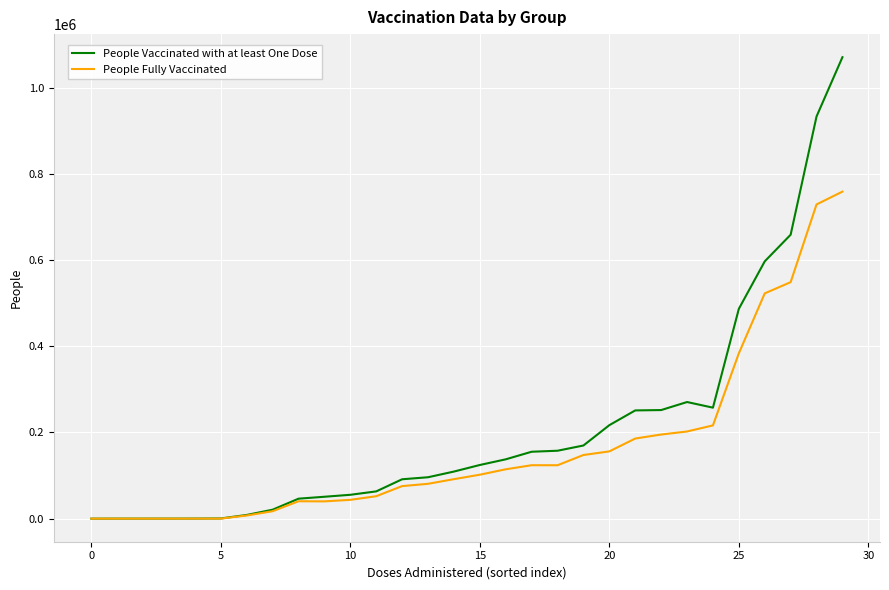

How many distinct data groups are displayed?

2